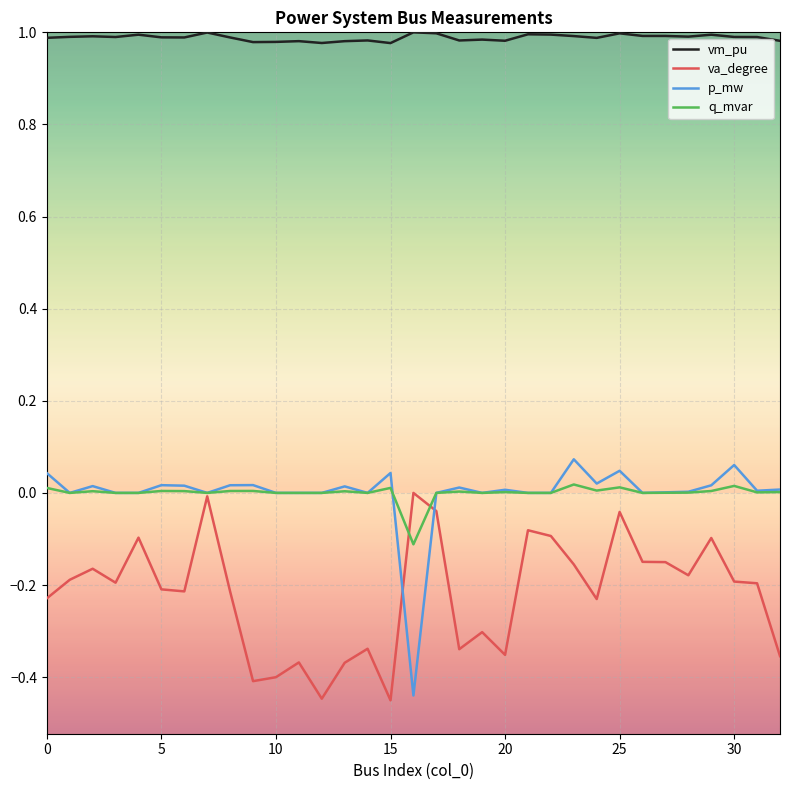

What is the value of the vm_pu point at the 23rd from the left?

1.0